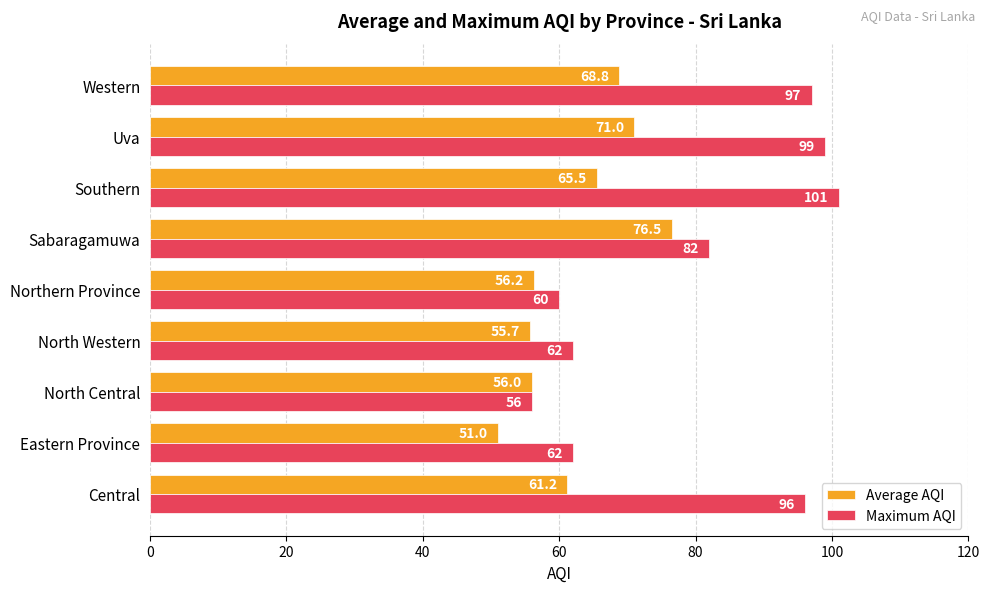

At how many categories does at least one series exceed 84?

4